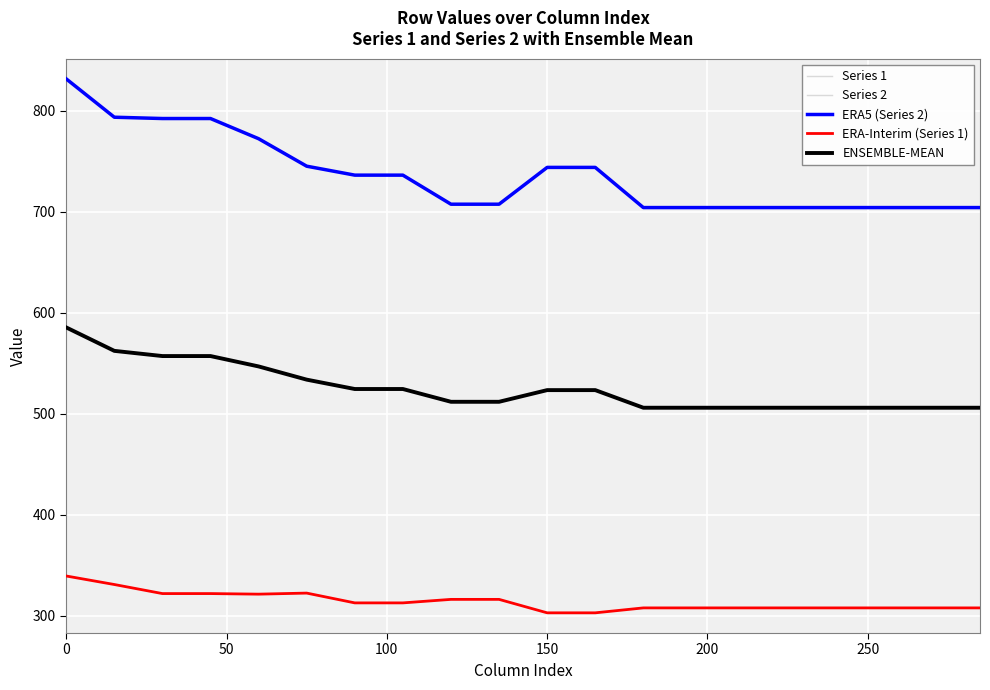

Does the chart have visible grid lines?

Yes